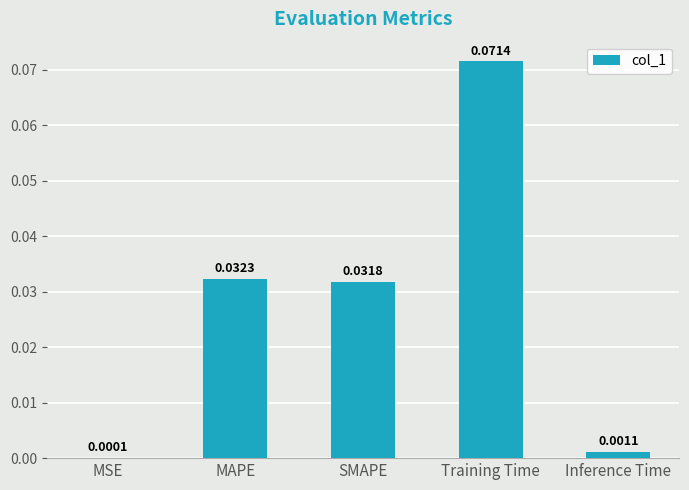

Between Training Time and MSE, which is larger?

Training Time